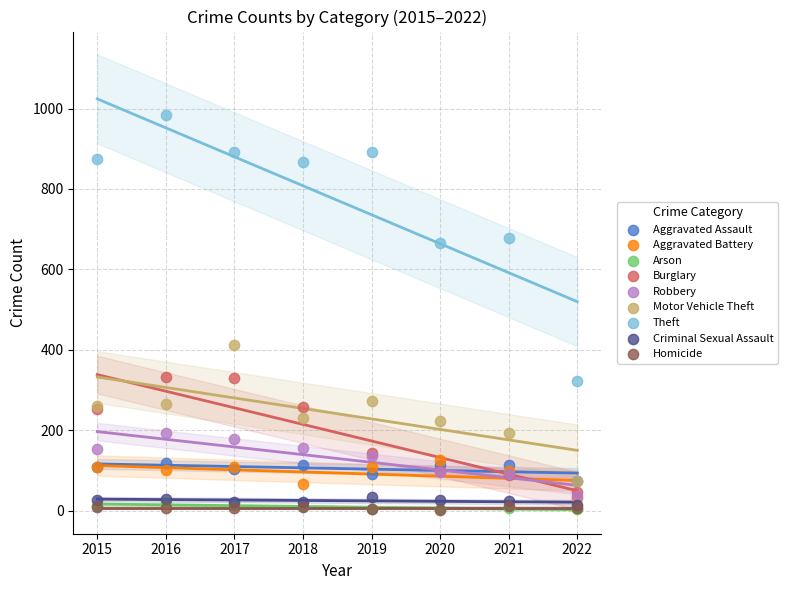

What are all the series names shown in the legend?

Aggravated Assault, Aggravated Battery, Arson, Burglary, Robbery, Motor Vehicle Theft, Theft, Criminal Sexual Assault, Homicide